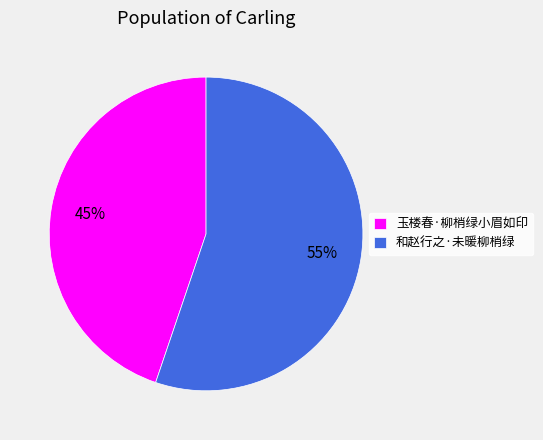

Is the sum of 和赵行之·未暖柳梢绿 and 玉楼春·柳梢绿小眉如印 greater than half?

Yes